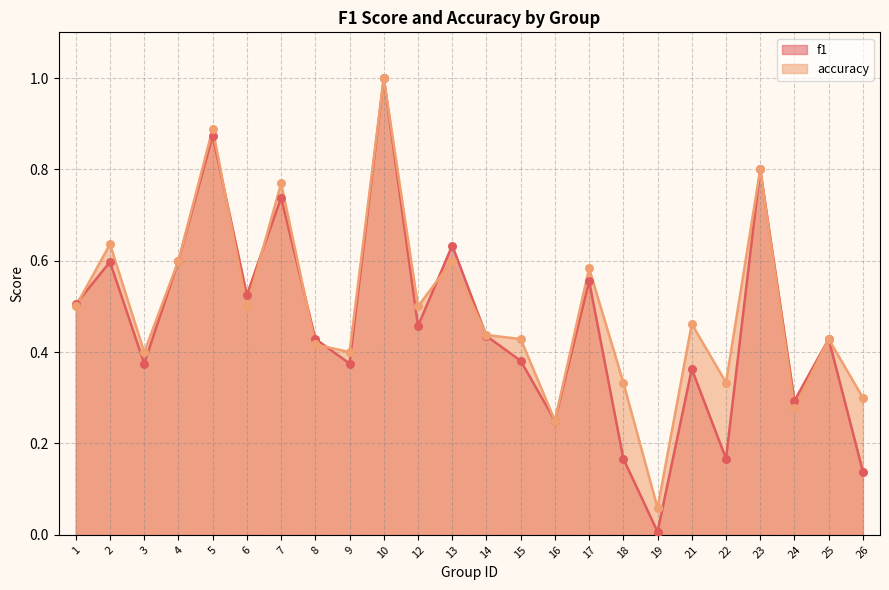

Which series has the largest total across all categories?

accuracy